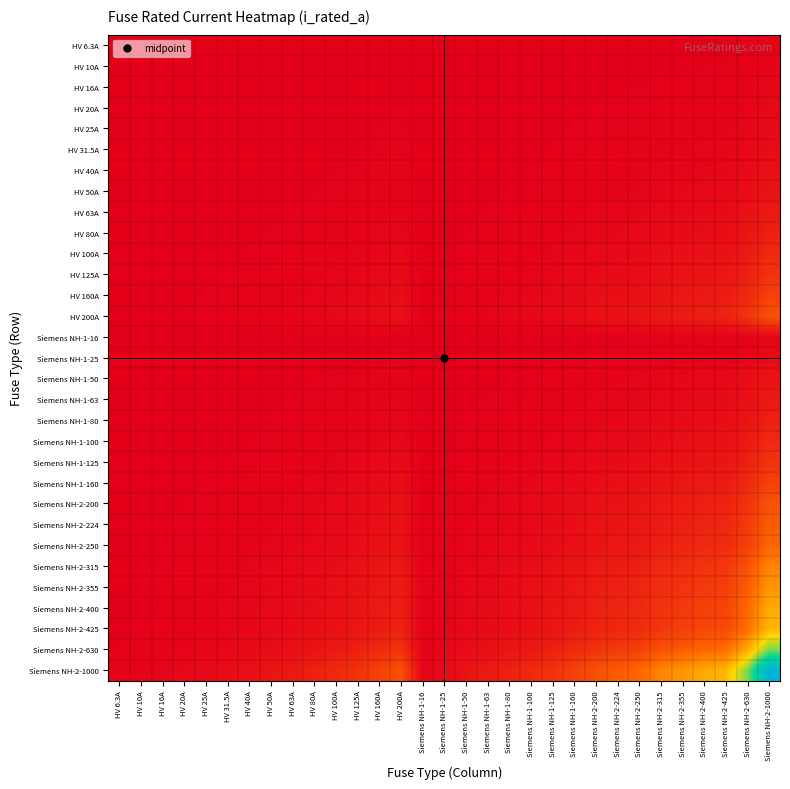

Reading left to right, list all the values displayed in this chart.

HV 6.3A: HV 6.3A=0.0	HV 10A=0.0	HV 16A=0.0	HV 20A=0.0	HV 25A=0.0	HV 31.5A=0.0	HV 40A=0.0	HV 50A=0.0	HV 63A=0.0	HV 80A=0.0	HV 100A=0.0	HV 125A=0.0	HV 160A=0.0	HV 200A=0.0	Siemens NH-1-16=0.0	Siemens NH-1-25=0.0	Siemens NH-1-50=0.0	Siemens NH-1-63=0.0	Siemens NH-1-80=0.0	Siemens NH-1-100=0.0	Siemens NH-1-125=0.0	Siemens NH-1-160=0.0	Siemens NH-2-200=0.0	Siemens NH-2-224=0.0	Siemens NH-2-250=0.0	Siemens NH-2-315=0.0	Siemens NH-2-355=0.0	Siemens NH-2-400=0.0	Siemens NH-2-425=0.0	Siemens NH-2-630=0.0	Siemens NH-2-1000=0.0
HV 10A: HV 6.3A=0.0	HV 10A=0.0	HV 16A=0.0	HV 20A=0.0	HV 25A=0.0	HV 31.5A=0.0	HV 40A=0.0	HV 50A=0.0	HV 63A=0.0	HV 80A=0.0	HV 100A=0.0	HV 125A=0.0	HV 160A=0.0	HV 200A=0.0	Siemens NH-1-16=0.0	Siemens NH-1-25=0.0	Siemens NH-1-50=0.0	Siemens NH-1-63=0.0	Siemens NH-1-80=0.0	Siemens NH-1-100=0.0	Siemens NH-1-125=0.0	Siemens NH-1-160=0.0	Siemens NH-2-200=0.0	Siemens NH-2-224=0.0	Siemens NH-2-250=0.0	Siemens NH-2-315=0.0	Siemens NH-2-355=0.0	Siemens NH-2-400=0.0	Siemens NH-2-425=0.0	Siemens NH-2-630=0.0	Siemens NH-2-1000=0.0
HV 16A: HV 6.3A=0.0	HV 10A=0.0	HV 16A=0.0	HV 20A=0.0	HV 25A=0.0	HV 31.5A=0.0	HV 40A=0.0	HV 50A=0.0	HV 63A=0.0	HV 80A=0.0	HV 100A=0.0	HV 125A=0.0	HV 160A=0.0	HV 200A=0.0	Siemens NH-1-16=0.0	Siemens NH-1-25=0.0	Siemens NH-1-50=0.0	Siemens NH-1-63=0.0	Siemens NH-1-80=0.0	Siemens NH-1-100=0.0	Siemens NH-1-125=0.0	Siemens NH-1-160=0.0	Siemens NH-2-200=0.0	Siemens NH-2-224=0.0	Siemens NH-2-250=0.0	Siemens NH-2-315=0.0	Siemens NH-2-355=0.0	Siemens NH-2-400=0.0	Siemens NH-2-425=0.0	Siemens NH-2-630=0.0	Siemens NH-2-1000=0.0
HV 20A: HV 6.3A=0.0	HV 10A=0.0	HV 16A=0.0	HV 20A=0.0	HV 25A=0.0	HV 31.5A=0.0	HV 40A=0.0	HV 50A=0.0	HV 63A=0.0	HV 80A=0.0	HV 100A=0.0	HV 125A=0.0	HV 160A=0.0	HV 200A=0.0	Siemens NH-1-16=0.0	Siemens NH-1-25=0.0	Siemens NH-1-50=0.0	Siemens NH-1-63=0.0	Siemens NH-1-80=0.0	Siemens NH-1-100=0.0	Siemens NH-1-125=0.0	Siemens NH-1-160=0.0	Siemens NH-2-200=0.0	Siemens NH-2-224=0.0	Siemens NH-2-250=0.0	Siemens NH-2-315=0.0	Siemens NH-2-355=0.0	Siemens NH-2-400=0.0	Siemens NH-2-425=0.0	Siemens NH-2-630=0.0	Siemens NH-2-1000=0.0
HV 25A: HV 6.3A=0.0	HV 10A=0.0	HV 16A=0.0	HV 20A=0.0	HV 25A=0.0	HV 31.5A=0.0	HV 40A=0.0	HV 50A=0.0	HV 63A=0.0	HV 80A=0.0	HV 100A=0.0	HV 125A=0.0	HV 160A=0.0	HV 200A=0.0	Siemens NH-1-16=0.0	Siemens NH-1-25=0.0	Siemens NH-1-50=0.0	Siemens NH-1-63=0.0	Siemens NH-1-80=0.0	Siemens NH-1-100=0.0	Siemens NH-1-125=0.0	Siemens NH-1-160=0.0	Siemens NH-2-200=0.0	Siemens NH-2-224=0.0	Siemens NH-2-250=0.0	Siemens NH-2-315=0.0	Siemens NH-2-355=0.0	Siemens NH-2-400=0.0	Siemens NH-2-425=0.0	Siemens NH-2-630=0.0	Siemens NH-2-1000=0.0
HV 31.5A: HV 6.3A=0.0	HV 10A=0.0	HV 16A=0.0	HV 20A=0.0	HV 25A=0.0	HV 31.5A=0.0	HV 40A=0.0	HV 50A=0.0	HV 63A=0.0	HV 80A=0.0	HV 100A=0.0	HV 125A=0.0	HV 160A=0.0	HV 200A=0.0	Siemens NH-1-16=0.0	Siemens NH-1-25=0.0	Siemens NH-1-50=0.0	Siemens NH-1-63=0.0	Siemens NH-1-80=0.0	Siemens NH-1-100=0.0	Siemens NH-1-125=0.0	Siemens NH-1-160=0.0	Siemens NH-2-200=0.0	Siemens NH-2-224=0.0	Siemens NH-2-250=0.0	Siemens NH-2-315=0.0	Siemens NH-2-355=0.0	Siemens NH-2-400=0.0	Siemens NH-2-425=0.0	Siemens NH-2-630=0.0	Siemens NH-2-1000=0.0
HV 40A: HV 6.3A=0.0	HV 10A=0.0	HV 16A=0.0	HV 20A=0.0	HV 25A=0.0	HV 31.5A=0.0	HV 40A=0.0	HV 50A=0.0	HV 63A=0.0	HV 80A=0.0	HV 100A=0.0	HV 125A=0.0	HV 160A=0.0	HV 200A=0.0	Siemens NH-1-16=0.0	Siemens NH-1-25=0.0	Siemens NH-1-50=0.0	Siemens NH-1-63=0.0	Siemens NH-1-80=0.0	Siemens NH-1-100=0.0	Siemens NH-1-125=0.0	Siemens NH-1-160=0.0	Siemens NH-2-200=0.0	Siemens NH-2-224=0.0	Siemens NH-2-250=0.0	Siemens NH-2-315=0.0	Siemens NH-2-355=0.0	Siemens NH-2-400=0.0	Siemens NH-2-425=0.0	Siemens NH-2-630=0.0	Siemens NH-2-1000=0.0
HV 50A: HV 6.3A=0.0	HV 10A=0.0	HV 16A=0.0	HV 20A=0.0	HV 25A=0.0	HV 31.5A=0.0	HV 40A=0.0	HV 50A=0.0	HV 63A=0.0	HV 80A=0.0	HV 100A=0.0	HV 125A=0.0	HV 160A=0.0	HV 200A=0.0	Siemens NH-1-16=0.0	Siemens NH-1-25=0.0	Siemens NH-1-50=0.0	Siemens NH-1-63=0.0	Siemens NH-1-80=0.0	Siemens NH-1-100=0.0	Siemens NH-1-125=0.0	Siemens NH-1-160=0.0	Siemens NH-2-200=0.0	Siemens NH-2-224=0.0	Siemens NH-2-250=0.0	Siemens NH-2-315=0.0	Siemens NH-2-355=0.0	Siemens NH-2-400=0.0	Siemens NH-2-425=0.0	Siemens NH-2-630=0.0	Siemens NH-2-1000=0.1
HV 63A: HV 6.3A=0.0	HV 10A=0.0	HV 16A=0.0	HV 20A=0.0	HV 25A=0.0	HV 31.5A=0.0	HV 40A=0.0	HV 50A=0.0	HV 63A=0.0	HV 80A=0.0	HV 100A=0.0	HV 125A=0.0	HV 160A=0.0	HV 200A=0.0	Siemens NH-1-16=0.0	Siemens NH-1-25=0.0	Siemens NH-1-50=0.0	Siemens NH-1-63=0.0	Siemens NH-1-80=0.0	Siemens NH-1-100=0.0	Siemens NH-1-125=0.0	Siemens NH-1-160=0.0	Siemens NH-2-200=0.0	Siemens NH-2-224=0.0	Siemens NH-2-250=0.0	Siemens NH-2-315=0.0	Siemens NH-2-355=0.0	Siemens NH-2-400=0.0	Siemens NH-2-425=0.0	Siemens NH-2-630=0.0	Siemens NH-2-1000=0.1
HV 80A: HV 6.3A=0.0	HV 10A=0.0	HV 16A=0.0	HV 20A=0.0	HV 25A=0.0	HV 31.5A=0.0	HV 40A=0.0	HV 50A=0.0	HV 63A=0.0	HV 80A=0.0	HV 100A=0.0	HV 125A=0.0	HV 160A=0.0	HV 200A=0.0	Siemens NH-1-16=0.0	Siemens NH-1-25=0.0	Siemens NH-1-50=0.0	Siemens NH-1-63=0.0	Siemens NH-1-80=0.0	Siemens NH-1-100=0.0	Siemens NH-1-125=0.0	Siemens NH-1-160=0.0	Siemens NH-2-200=0.0	Siemens NH-2-224=0.0	Siemens NH-2-250=0.0	Siemens NH-2-315=0.0	Siemens NH-2-355=0.0	Siemens NH-2-400=0.0	Siemens NH-2-425=0.0	Siemens NH-2-630=0.1	Siemens NH-2-1000=0.1
HV 100A: HV 6.3A=0.0	HV 10A=0.0	HV 16A=0.0	HV 20A=0.0	HV 25A=0.0	HV 31.5A=0.0	HV 40A=0.0	HV 50A=0.0	HV 63A=0.0	HV 80A=0.0	HV 100A=0.0	HV 125A=0.0	HV 160A=0.0	HV 200A=0.0	Siemens NH-1-16=0.0	Siemens NH-1-25=0.0	Siemens NH-1-50=0.0	Siemens NH-1-63=0.0	Siemens NH-1-80=0.0	Siemens NH-1-100=0.0	Siemens NH-1-125=0.0	Siemens NH-1-160=0.0	Siemens NH-2-200=0.0	Siemens NH-2-224=0.0	Siemens NH-2-250=0.0	Siemens NH-2-315=0.0	Siemens NH-2-355=0.0	Siemens NH-2-400=0.0	Siemens NH-2-425=0.0	Siemens NH-2-630=0.1	Siemens NH-2-1000=0.1
HV 125A: HV 6.3A=0.0	HV 10A=0.0	HV 16A=0.0	HV 20A=0.0	HV 25A=0.0	HV 31.5A=0.0	HV 40A=0.0	HV 50A=0.0	HV 63A=0.0	HV 80A=0.0	HV 100A=0.0	HV 125A=0.0	HV 160A=0.0	HV 200A=0.0	Siemens NH-1-16=0.0	Siemens NH-1-25=0.0	Siemens NH-1-50=0.0	Siemens NH-1-63=0.0	Siemens NH-1-80=0.0	Siemens NH-1-100=0.0	Siemens NH-1-125=0.0	Siemens NH-1-160=0.0	Siemens NH-2-200=0.0	Siemens NH-2-224=0.0	Siemens NH-2-250=0.0	Siemens NH-2-315=0.0	Siemens NH-2-355=0.0	Siemens NH-2-400=0.1	Siemens NH-2-425=0.1	Siemens NH-2-630=0.1	Siemens NH-2-1000=0.1
HV 160A: HV 6.3A=0.0	HV 10A=0.0	HV 16A=0.0	HV 20A=0.0	HV 25A=0.0	HV 31.5A=0.0	HV 40A=0.0	HV 50A=0.0	HV 63A=0.0	HV 80A=0.0	HV 100A=0.0	HV 125A=0.0	HV 160A=0.0	HV 200A=0.0	Siemens NH-1-16=0.0	Siemens NH-1-25=0.0	Siemens NH-1-50=0.0	Siemens NH-1-63=0.0	Siemens NH-1-80=0.0	Siemens NH-1-100=0.0	Siemens NH-1-125=0.0	Siemens NH-1-160=0.0	Siemens NH-2-200=0.0	Siemens NH-2-224=0.0	Siemens NH-2-250=0.0	Siemens NH-2-315=0.1	Siemens NH-2-355=0.1	Siemens NH-2-400=0.1	Siemens NH-2-425=0.1	Siemens NH-2-630=0.1	Siemens NH-2-1000=0.2
HV 200A: HV 6.3A=0.0	HV 10A=0.0	HV 16A=0.0	HV 20A=0.0	HV 25A=0.0	HV 31.5A=0.0	HV 40A=0.0	HV 50A=0.0	HV 63A=0.0	HV 80A=0.0	HV 100A=0.0	HV 125A=0.0	HV 160A=0.0	HV 200A=0.0	Siemens NH-1-16=0.0	Siemens NH-1-25=0.0	Siemens NH-1-50=0.0	Siemens NH-1-63=0.0	Siemens NH-1-80=0.0	Siemens NH-1-100=0.0	Siemens NH-1-125=0.0	Siemens NH-1-160=0.0	Siemens NH-2-200=0.0	Siemens NH-2-224=0.0	Siemens NH-2-250=0.1	Siemens NH-2-315=0.1	Siemens NH-2-355=0.1	Siemens NH-2-400=0.1	Siemens NH-2-425=0.1	Siemens NH-2-630=0.1	Siemens NH-2-1000=0.2
Siemens NH-1-16: HV 6.3A=0.0	HV 10A=0.0	HV 16A=0.0	HV 20A=0.0	HV 25A=0.0	HV 31.5A=0.0	HV 40A=0.0	HV 50A=0.0	HV 63A=0.0	HV 80A=0.0	HV 100A=0.0	HV 125A=0.0	HV 160A=0.0	HV 200A=0.0	Siemens NH-1-16=0.0	Siemens NH-1-25=0.0	Siemens NH-1-50=0.0	Siemens NH-1-63=0.0	Siemens NH-1-80=0.0	Siemens NH-1-100=0.0	Siemens NH-1-125=0.0	Siemens NH-1-160=0.0	Siemens NH-2-200=0.0	Siemens NH-2-224=0.0	Siemens NH-2-250=0.0	Siemens NH-2-315=0.0	Siemens NH-2-355=0.0	Siemens NH-2-400=0.0	Siemens NH-2-425=0.0	Siemens NH-2-630=0.0	Siemens NH-2-1000=0.0
Siemens NH-1-25: HV 6.3A=0.0	HV 10A=0.0	HV 16A=0.0	HV 20A=0.0	HV 25A=0.0	HV 31.5A=0.0	HV 40A=0.0	HV 50A=0.0	HV 63A=0.0	HV 80A=0.0	HV 100A=0.0	HV 125A=0.0	HV 160A=0.0	HV 200A=0.0	Siemens NH-1-16=0.0	Siemens NH-1-25=0.0	Siemens NH-1-50=0.0	Siemens NH-1-63=0.0	Siemens NH-1-80=0.0	Siemens NH-1-100=0.0	Siemens NH-1-125=0.0	Siemens NH-1-160=0.0	Siemens NH-2-200=0.0	Siemens NH-2-224=0.0	Siemens NH-2-250=0.0	Siemens NH-2-315=0.0	Siemens NH-2-355=0.0	Siemens NH-2-400=0.0	Siemens NH-2-425=0.0	Siemens NH-2-630=0.0	Siemens NH-2-1000=0.0
Siemens NH-1-50: HV 6.3A=0.0	HV 10A=0.0	HV 16A=0.0	HV 20A=0.0	HV 25A=0.0	HV 31.5A=0.0	HV 40A=0.0	HV 50A=0.0	HV 63A=0.0	HV 80A=0.0	HV 100A=0.0	HV 125A=0.0	HV 160A=0.0	HV 200A=0.0	Siemens NH-1-16=0.0	Siemens NH-1-25=0.0	Siemens NH-1-50=0.0	Siemens NH-1-63=0.0	Siemens NH-1-80=0.0	Siemens NH-1-100=0.0	Siemens NH-1-125=0.0	Siemens NH-1-160=0.0	Siemens NH-2-200=0.0	Siemens NH-2-224=0.0	Siemens NH-2-250=0.0	Siemens NH-2-315=0.0	Siemens NH-2-355=0.0	Siemens NH-2-400=0.0	Siemens NH-2-425=0.0	Siemens NH-2-630=0.0	Siemens NH-2-1000=0.1
Siemens NH-1-63: HV 6.3A=0.0	HV 10A=0.0	HV 16A=0.0	HV 20A=0.0	HV 25A=0.0	HV 31.5A=0.0	HV 40A=0.0	HV 50A=0.0	HV 63A=0.0	HV 80A=0.0	HV 100A=0.0	HV 125A=0.0	HV 160A=0.0	HV 200A=0.0	Siemens NH-1-16=0.0	Siemens NH-1-25=0.0	Siemens NH-1-50=0.0	Siemens NH-1-63=0.0	Siemens NH-1-80=0.0	Siemens NH-1-100=0.0	Siemens NH-1-125=0.0	Siemens NH-1-160=0.0	Siemens NH-2-200=0.0	Siemens NH-2-224=0.0	Siemens NH-2-250=0.0	Siemens NH-2-315=0.0	Siemens NH-2-355=0.0	Siemens NH-2-400=0.0	Siemens NH-2-425=0.0	Siemens NH-2-630=0.0	Siemens NH-2-1000=0.1
Siemens NH-1-80: HV 6.3A=0.0	HV 10A=0.0	HV 16A=0.0	HV 20A=0.0	HV 25A=0.0	HV 31.5A=0.0	HV 40A=0.0	HV 50A=0.0	HV 63A=0.0	HV 80A=0.0	HV 100A=0.0	HV 125A=0.0	HV 160A=0.0	HV 200A=0.0	Siemens NH-1-16=0.0	Siemens NH-1-25=0.0	Siemens NH-1-50=0.0	Siemens NH-1-63=0.0	Siemens NH-1-80=0.0	Siemens NH-1-100=0.0	Siemens NH-1-125=0.0	Siemens NH-1-160=0.0	Siemens NH-2-200=0.0	Siemens NH-2-224=0.0	Siemens NH-2-250=0.0	Siemens NH-2-315=0.0	Siemens NH-2-355=0.0	Siemens NH-2-400=0.0	Siemens NH-2-425=0.0	Siemens NH-2-630=0.1	Siemens NH-2-1000=0.1
Siemens NH-1-100: HV 6.3A=0.0	HV 10A=0.0	HV 16A=0.0	HV 20A=0.0	HV 25A=0.0	HV 31.5A=0.0	HV 40A=0.0	HV 50A=0.0	HV 63A=0.0	HV 80A=0.0	HV 100A=0.0	HV 125A=0.0	HV 160A=0.0	HV 200A=0.0	Siemens NH-1-16=0.0	Siemens NH-1-25=0.0	Siemens NH-1-50=0.0	Siemens NH-1-63=0.0	Siemens NH-1-80=0.0	Siemens NH-1-100=0.0	Siemens NH-1-125=0.0	Siemens NH-1-160=0.0	Siemens NH-2-200=0.0	Siemens NH-2-224=0.0	Siemens NH-2-250=0.0	Siemens NH-2-315=0.0	Siemens NH-2-355=0.0	Siemens NH-2-400=0.0	Siemens NH-2-425=0.0	Siemens NH-2-630=0.1	Siemens NH-2-1000=0.1
Siemens NH-1-125: HV 6.3A=0.0	HV 10A=0.0	HV 16A=0.0	HV 20A=0.0	HV 25A=0.0	HV 31.5A=0.0	HV 40A=0.0	HV 50A=0.0	HV 63A=0.0	HV 80A=0.0	HV 100A=0.0	HV 125A=0.0	HV 160A=0.0	HV 200A=0.0	Siemens NH-1-16=0.0	Siemens NH-1-25=0.0	Siemens NH-1-50=0.0	Siemens NH-1-63=0.0	Siemens NH-1-80=0.0	Siemens NH-1-100=0.0	Siemens NH-1-125=0.0	Siemens NH-1-160=0.0	Siemens NH-2-200=0.0	Siemens NH-2-224=0.0	Siemens NH-2-250=0.0	Siemens NH-2-315=0.0	Siemens NH-2-355=0.0	Siemens NH-2-400=0.1	Siemens NH-2-425=0.1	Siemens NH-2-630=0.1	Siemens NH-2-1000=0.1
Siemens NH-1-160: HV 6.3A=0.0	HV 10A=0.0	HV 16A=0.0	HV 20A=0.0	HV 25A=0.0	HV 31.5A=0.0	HV 40A=0.0	HV 50A=0.0	HV 63A=0.0	HV 80A=0.0	HV 100A=0.0	HV 125A=0.0	HV 160A=0.0	HV 200A=0.0	Siemens NH-1-16=0.0	Siemens NH-1-25=0.0	Siemens NH-1-50=0.0	Siemens NH-1-63=0.0	Siemens NH-1-80=0.0	Siemens NH-1-100=0.0	Siemens NH-1-125=0.0	Siemens NH-1-160=0.0	Siemens NH-2-200=0.0	Siemens NH-2-224=0.0	Siemens NH-2-250=0.0	Siemens NH-2-315=0.1	Siemens NH-2-355=0.1	Siemens NH-2-400=0.1	Siemens NH-2-425=0.1	Siemens NH-2-630=0.1	Siemens NH-2-1000=0.2
Siemens NH-2-200: HV 6.3A=0.0	HV 10A=0.0	HV 16A=0.0	HV 20A=0.0	HV 25A=0.0	HV 31.5A=0.0	HV 40A=0.0	HV 50A=0.0	HV 63A=0.0	HV 80A=0.0	HV 100A=0.0	HV 125A=0.0	HV 160A=0.0	HV 200A=0.0	Siemens NH-1-16=0.0	Siemens NH-1-25=0.0	Siemens NH-1-50=0.0	Siemens NH-1-63=0.0	Siemens NH-1-80=0.0	Siemens NH-1-100=0.0	Siemens NH-1-125=0.0	Siemens NH-1-160=0.0	Siemens NH-2-200=0.0	Siemens NH-2-224=0.0	Siemens NH-2-250=0.1	Siemens NH-2-315=0.1	Siemens NH-2-355=0.1	Siemens NH-2-400=0.1	Siemens NH-2-425=0.1	Siemens NH-2-630=0.1	Siemens NH-2-1000=0.2
Siemens NH-2-224: HV 6.3A=0.0	HV 10A=0.0	HV 16A=0.0	HV 20A=0.0	HV 25A=0.0	HV 31.5A=0.0	HV 40A=0.0	HV 50A=0.0	HV 63A=0.0	HV 80A=0.0	HV 100A=0.0	HV 125A=0.0	HV 160A=0.0	HV 200A=0.0	Siemens NH-1-16=0.0	Siemens NH-1-25=0.0	Siemens NH-1-50=0.0	Siemens NH-1-63=0.0	Siemens NH-1-80=0.0	Siemens NH-1-100=0.0	Siemens NH-1-125=0.0	Siemens NH-1-160=0.0	Siemens NH-2-200=0.0	Siemens NH-2-224=0.1	Siemens NH-2-250=0.1	Siemens NH-2-315=0.1	Siemens NH-2-355=0.1	Siemens NH-2-400=0.1	Siemens NH-2-425=0.1	Siemens NH-2-630=0.1	Siemens NH-2-1000=0.2
Siemens NH-2-250: HV 6.3A=0.0	HV 10A=0.0	HV 16A=0.0	HV 20A=0.0	HV 25A=0.0	HV 31.5A=0.0	HV 40A=0.0	HV 50A=0.0	HV 63A=0.0	HV 80A=0.0	HV 100A=0.0	HV 125A=0.0	HV 160A=0.0	HV 200A=0.1	Siemens NH-1-16=0.0	Siemens NH-1-25=0.0	Siemens NH-1-50=0.0	Siemens NH-1-63=0.0	Siemens NH-1-80=0.0	Siemens NH-1-100=0.0	Siemens NH-1-125=0.0	Siemens NH-1-160=0.0	Siemens NH-2-200=0.1	Siemens NH-2-224=0.1	Siemens NH-2-250=0.1	Siemens NH-2-315=0.1	Siemens NH-2-355=0.1	Siemens NH-2-400=0.1	Siemens NH-2-425=0.1	Siemens NH-2-630=0.2	Siemens NH-2-1000=0.2
Siemens NH-2-315: HV 6.3A=0.0	HV 10A=0.0	HV 16A=0.0	HV 20A=0.0	HV 25A=0.0	HV 31.5A=0.0	HV 40A=0.0	HV 50A=0.0	HV 63A=0.0	HV 80A=0.0	HV 100A=0.0	HV 125A=0.0	HV 160A=0.1	HV 200A=0.1	Siemens NH-1-16=0.0	Siemens NH-1-25=0.0	Siemens NH-1-50=0.0	Siemens NH-1-63=0.0	Siemens NH-1-80=0.0	Siemens NH-1-100=0.0	Siemens NH-1-125=0.0	Siemens NH-1-160=0.1	Siemens NH-2-200=0.1	Siemens NH-2-224=0.1	Siemens NH-2-250=0.1	Siemens NH-2-315=0.1	Siemens NH-2-355=0.1	Siemens NH-2-400=0.1	Siemens NH-2-425=0.1	Siemens NH-2-630=0.2	Siemens NH-2-1000=0.3
Siemens NH-2-355: HV 6.3A=0.0	HV 10A=0.0	HV 16A=0.0	HV 20A=0.0	HV 25A=0.0	HV 31.5A=0.0	HV 40A=0.0	HV 50A=0.0	HV 63A=0.0	HV 80A=0.0	HV 100A=0.0	HV 125A=0.0	HV 160A=0.1	HV 200A=0.1	Siemens NH-1-16=0.0	Siemens NH-1-25=0.0	Siemens NH-1-50=0.0	Siemens NH-1-63=0.0	Siemens NH-1-80=0.0	Siemens NH-1-100=0.0	Siemens NH-1-125=0.0	Siemens NH-1-160=0.1	Siemens NH-2-200=0.1	Siemens NH-2-224=0.1	Siemens NH-2-250=0.1	Siemens NH-2-315=0.1	Siemens NH-2-355=0.1	Siemens NH-2-400=0.1	Siemens NH-2-425=0.2	Siemens NH-2-630=0.2	Siemens NH-2-1000=0.4
Siemens NH-2-400: HV 6.3A=0.0	HV 10A=0.0	HV 16A=0.0	HV 20A=0.0	HV 25A=0.0	HV 31.5A=0.0	HV 40A=0.0	HV 50A=0.0	HV 63A=0.0	HV 80A=0.0	HV 100A=0.0	HV 125A=0.1	HV 160A=0.1	HV 200A=0.1	Siemens NH-1-16=0.0	Siemens NH-1-25=0.0	Siemens NH-1-50=0.0	Siemens NH-1-63=0.0	Siemens NH-1-80=0.0	Siemens NH-1-100=0.0	Siemens NH-1-125=0.1	Siemens NH-1-160=0.1	Siemens NH-2-200=0.1	Siemens NH-2-224=0.1	Siemens NH-2-250=0.1	Siemens NH-2-315=0.1	Siemens NH-2-355=0.1	Siemens NH-2-400=0.2	Siemens NH-2-425=0.2	Siemens NH-2-630=0.3	Siemens NH-2-1000=0.4
Siemens NH-2-425: HV 6.3A=0.0	HV 10A=0.0	HV 16A=0.0	HV 20A=0.0	HV 25A=0.0	HV 31.5A=0.0	HV 40A=0.0	HV 50A=0.0	HV 63A=0.0	HV 80A=0.0	HV 100A=0.0	HV 125A=0.1	HV 160A=0.1	HV 200A=0.1	Siemens NH-1-16=0.0	Siemens NH-1-25=0.0	Siemens NH-1-50=0.0	Siemens NH-1-63=0.0	Siemens NH-1-80=0.0	Siemens NH-1-100=0.0	Siemens NH-1-125=0.1	Siemens NH-1-160=0.1	Siemens NH-2-200=0.1	Siemens NH-2-224=0.1	Siemens NH-2-250=0.1	Siemens NH-2-315=0.1	Siemens NH-2-355=0.2	Siemens NH-2-400=0.2	Siemens NH-2-425=0.2	Siemens NH-2-630=0.3	Siemens NH-2-1000=0.4
Siemens NH-2-630: HV 6.3A=0.0	HV 10A=0.0	HV 16A=0.0	HV 20A=0.0	HV 25A=0.0	HV 31.5A=0.0	HV 40A=0.0	HV 50A=0.0	HV 63A=0.0	HV 80A=0.1	HV 100A=0.1	HV 125A=0.1	HV 160A=0.1	HV 200A=0.1	Siemens NH-1-16=0.0	Siemens NH-1-25=0.0	Siemens NH-1-50=0.0	Siemens NH-1-63=0.0	Siemens NH-1-80=0.1	Siemens NH-1-100=0.1	Siemens NH-1-125=0.1	Siemens NH-1-160=0.1	Siemens NH-2-200=0.1	Siemens NH-2-224=0.1	Siemens NH-2-250=0.2	Siemens NH-2-315=0.2	Siemens NH-2-355=0.2	Siemens NH-2-400=0.3	Siemens NH-2-425=0.3	Siemens NH-2-630=0.4	Siemens NH-2-1000=0.6
Siemens NH-2-1000: HV 6.3A=0.0	HV 10A=0.0	HV 16A=0.0	HV 20A=0.0	HV 25A=0.0	HV 31.5A=0.0	HV 40A=0.0	HV 50A=0.1	HV 63A=0.1	HV 80A=0.1	HV 100A=0.1	HV 125A=0.1	HV 160A=0.2	HV 200A=0.2	Siemens NH-1-16=0.0	Siemens NH-1-25=0.0	Siemens NH-1-50=0.1	Siemens NH-1-63=0.1	Siemens NH-1-80=0.1	Siemens NH-1-100=0.1	Siemens NH-1-125=0.1	Siemens NH-1-160=0.2	Siemens NH-2-200=0.2	Siemens NH-2-224=0.2	Siemens NH-2-250=0.2	Siemens NH-2-315=0.3	Siemens NH-2-355=0.4	Siemens NH-2-400=0.4	Siemens NH-2-425=0.4	Siemens NH-2-630=0.6	Siemens NH-2-1000=1.0